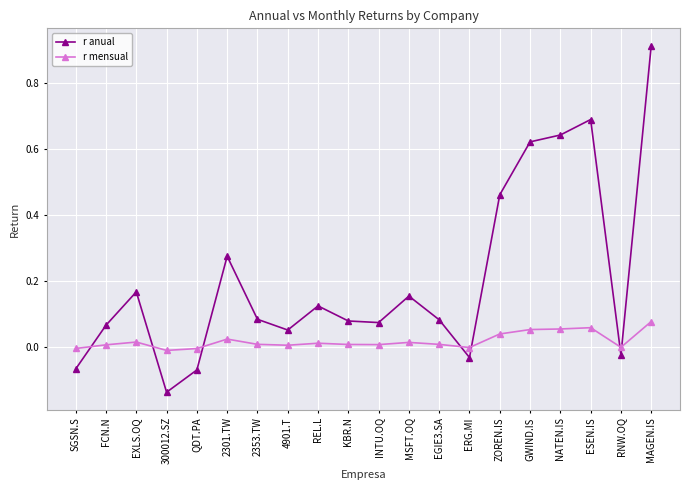

True or false: r mensual has more than 1 interior local peaks.

True